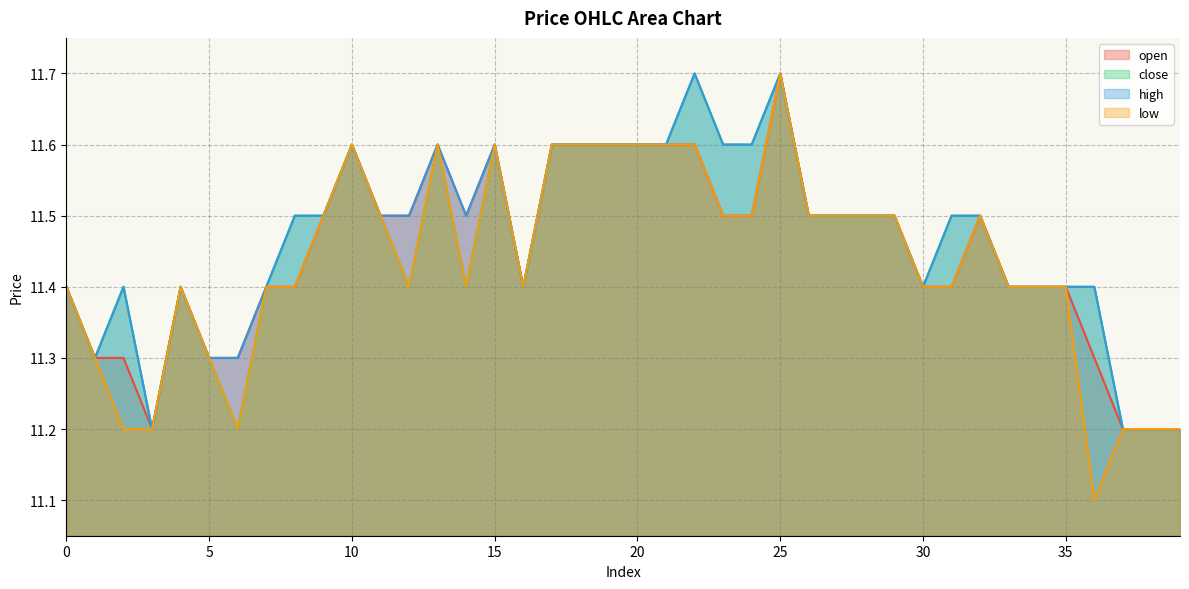

Between 26 and 1, which is larger?

26